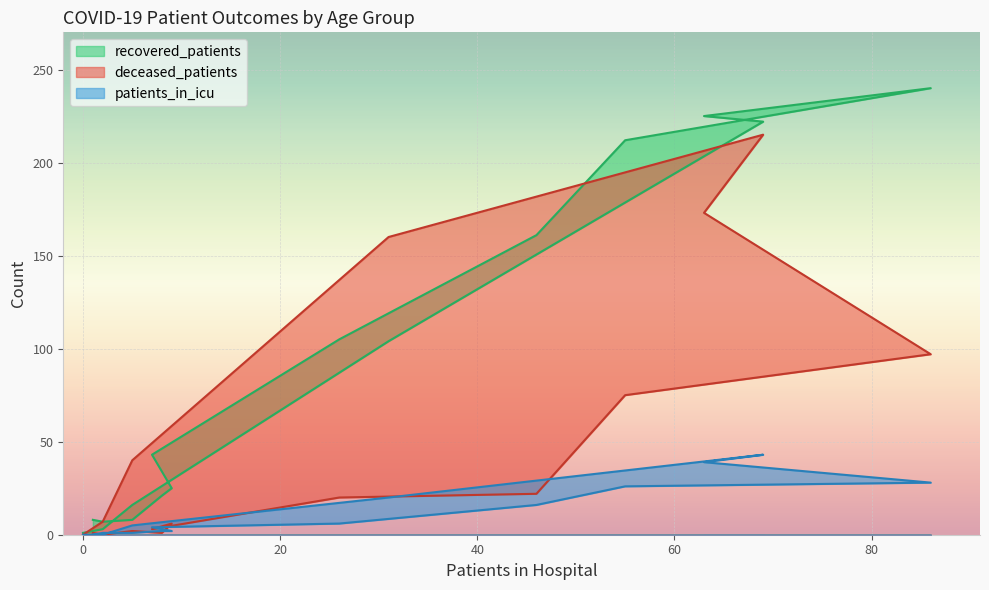

Reading left to right, what are all the values shown in this chart?

recovered_patients: 8	7	8	21	25	43	105	161	212	240	225	222	104	16	3	1
deceased_patients: 1	0	2	1	6	3	20	22	75	97	173	215	160	40	7	0
patients_in_icu: 0	1	1	2	2	4	6	16	26	28	39	43	20	5	0	0